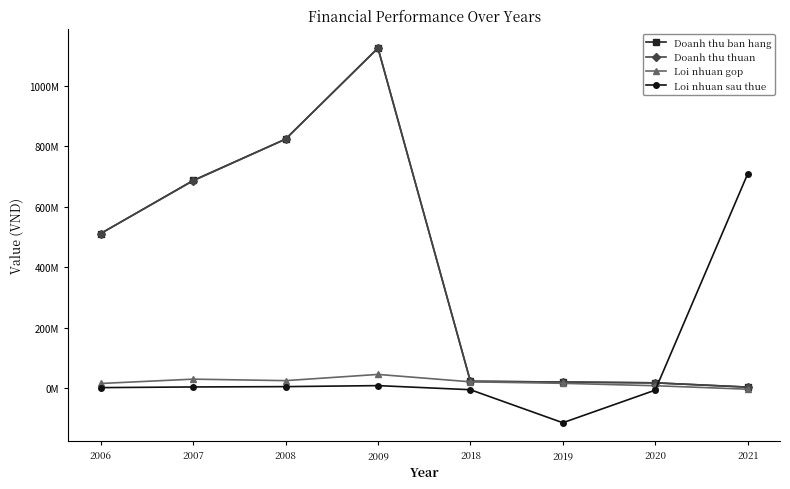

What are all the series names shown in the legend?

Doanh thu ban hang, Doanh thu thuan, Loi nhuan gop, Loi nhuan sau thue